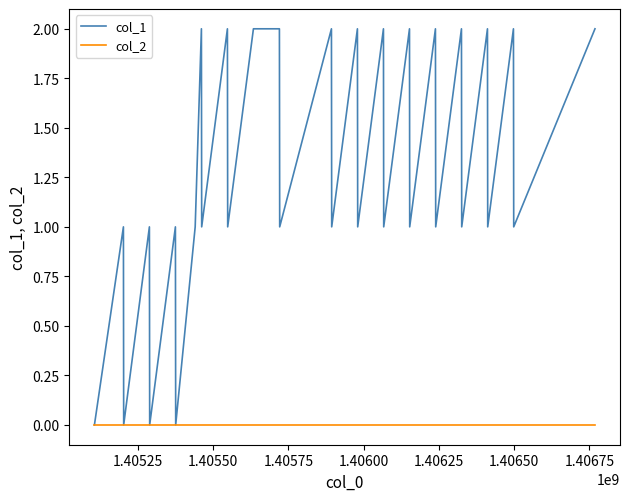

Rank the series by their maximum value, from lowest to highest.

col_2, col_1